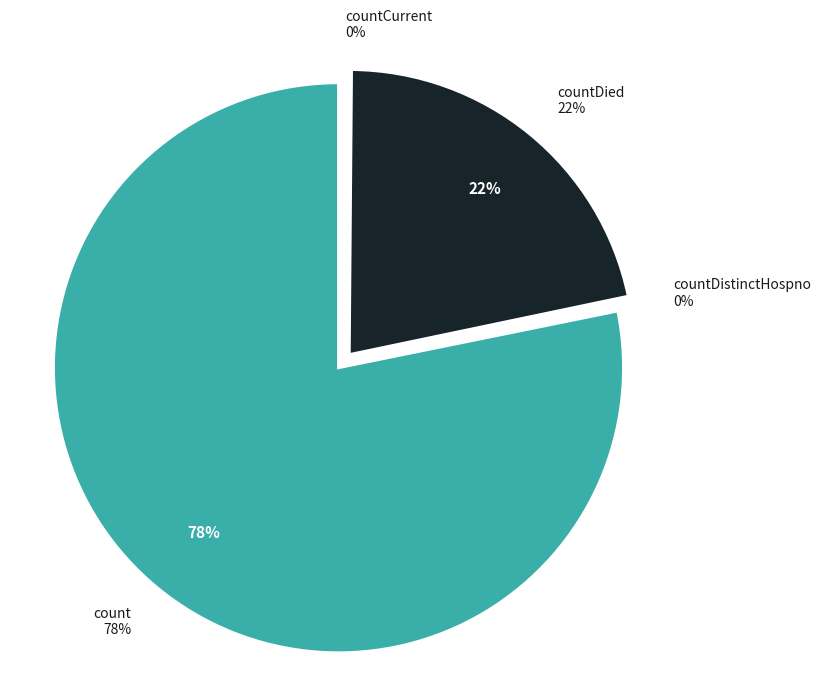

What is the majority slice?

count